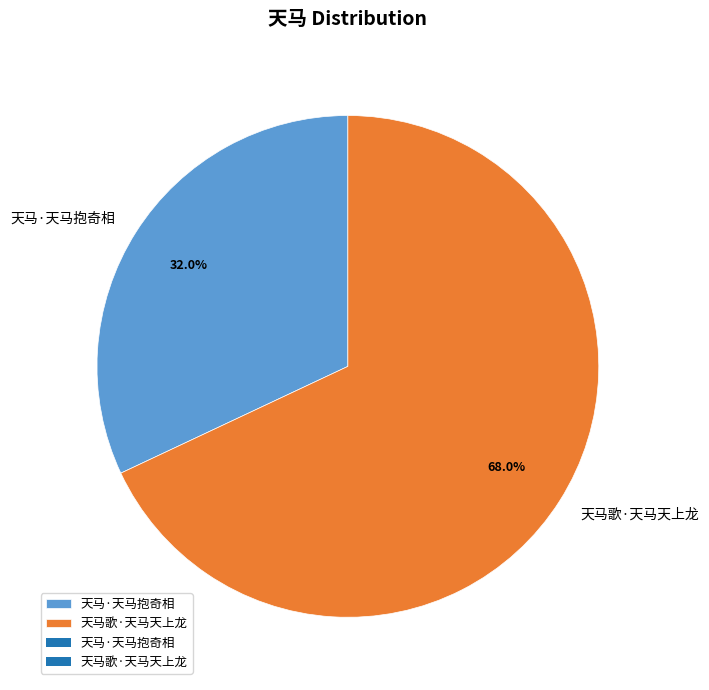

The 天马歌·天马天上龙 slice represents 68% of the pie. True or false?

True